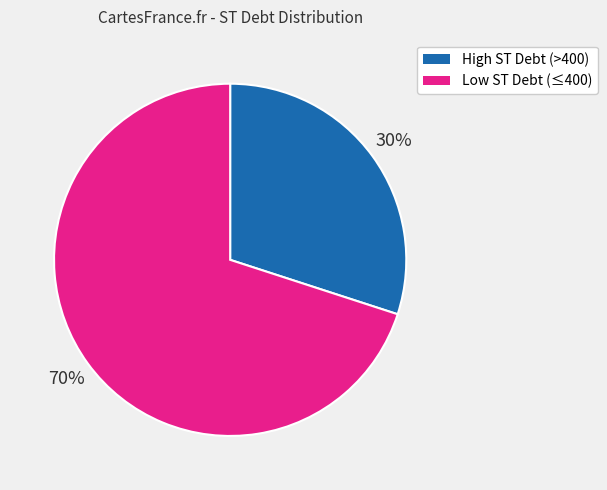

To the nearest percent, what is the difference between the largest and smallest slice percentages?

40%